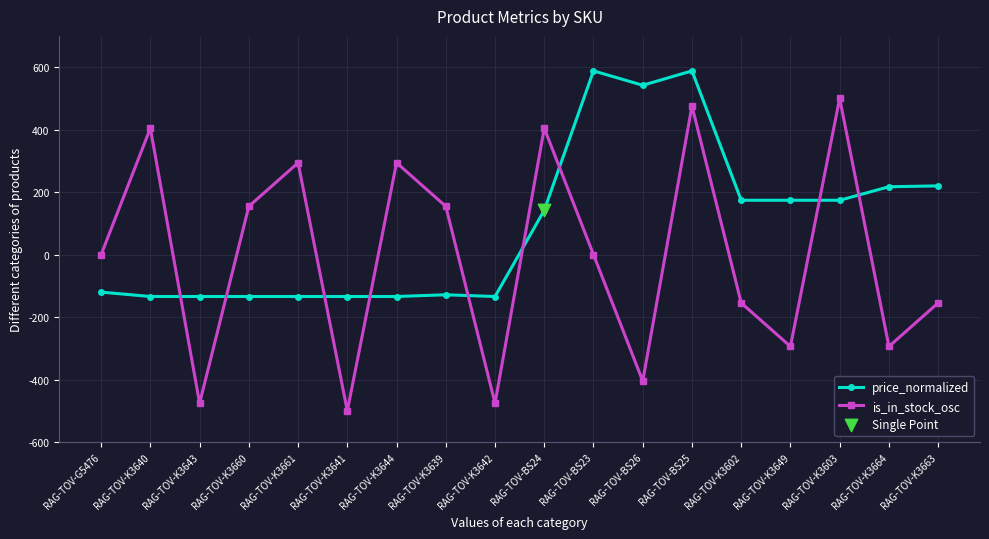

What is the total value across all series at RAG-TOV-K3640?

270.5